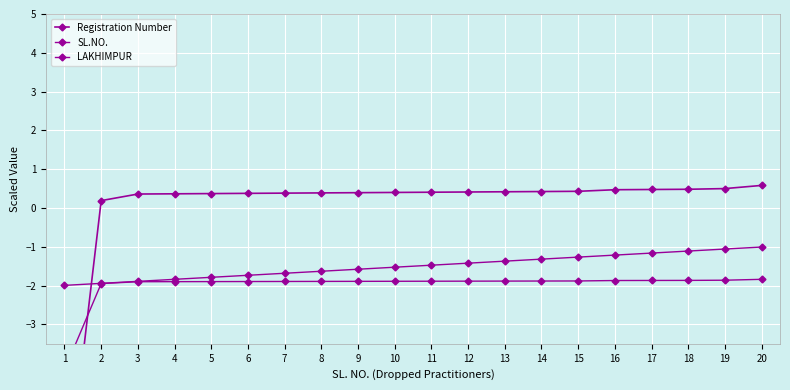

What is the sum of all LAKHIMPUR values?

-40.0